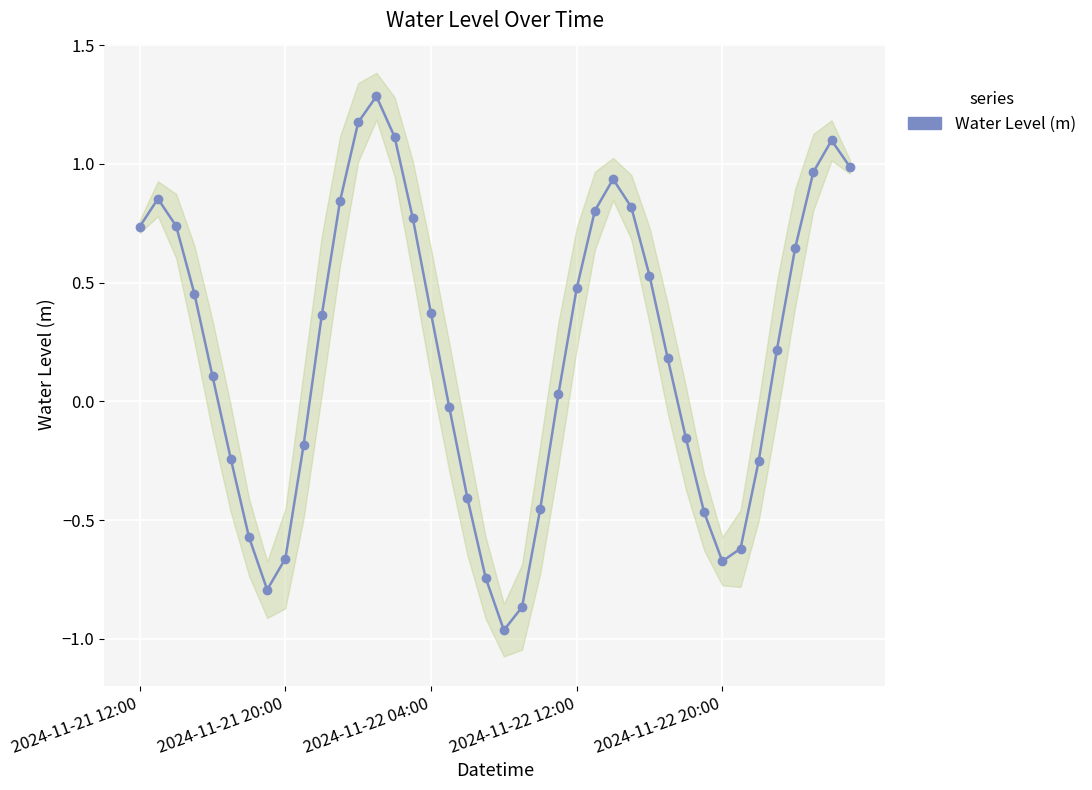

How many negative values are there?

16